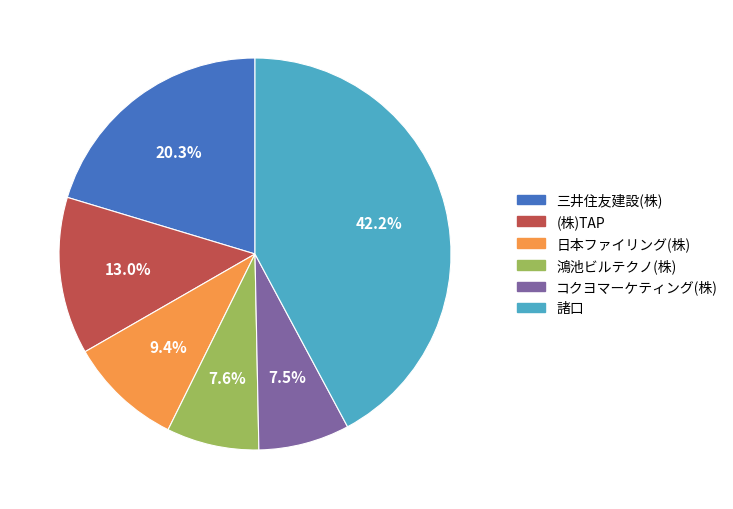

What percentage is the 三井住友建設(株) slice, to the nearest percent?

20%